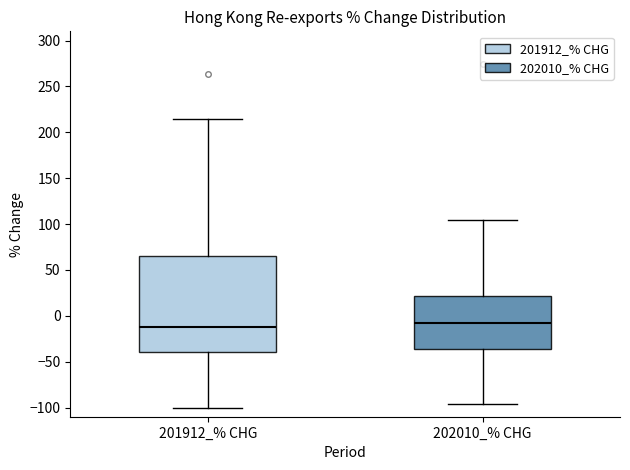

Reading left to right, transcribe this box plot: for each box, give where its median line is, the range the box spans, and where its two whiskers end, as read against the y-axis. The values are not printed on the chart, so give them approximately, as read against the axis.

201912_% CHG: median -10, box -40 to 65, whiskers -100 to 215
202010_% CHG: median -10, box -35 to 20, whiskers -95 to 105